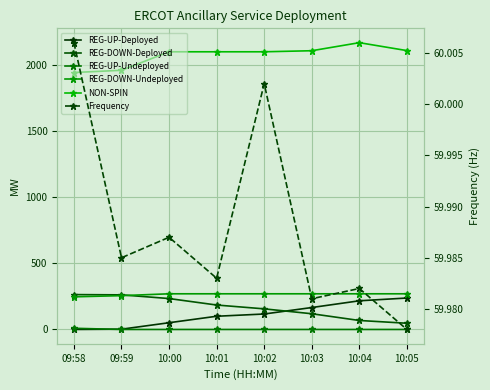

Count the number of categories in the chart.

8